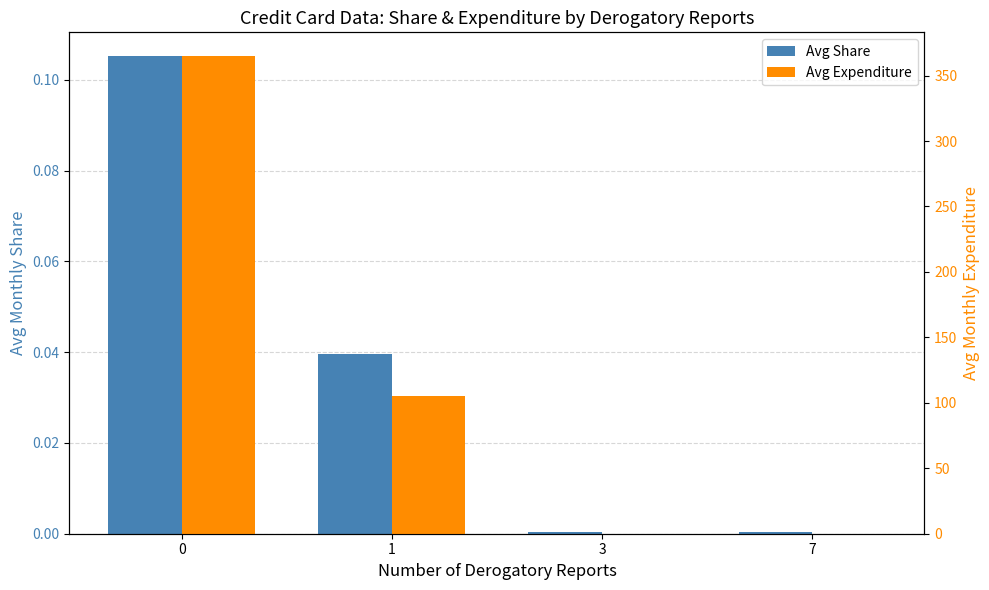

How many groups of bars are there?

4